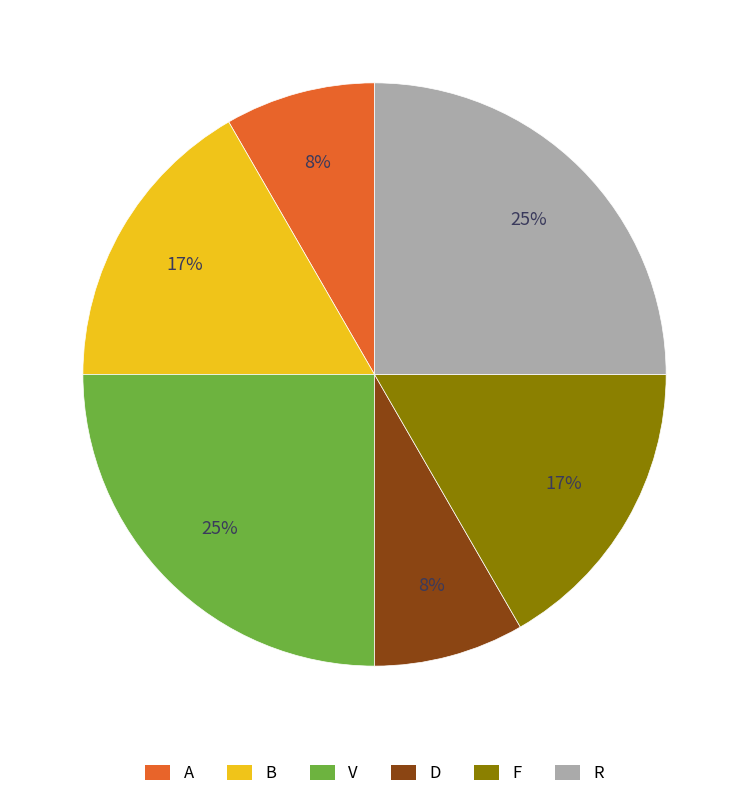

To the nearest percent, what percentage of the pie is A?

8%